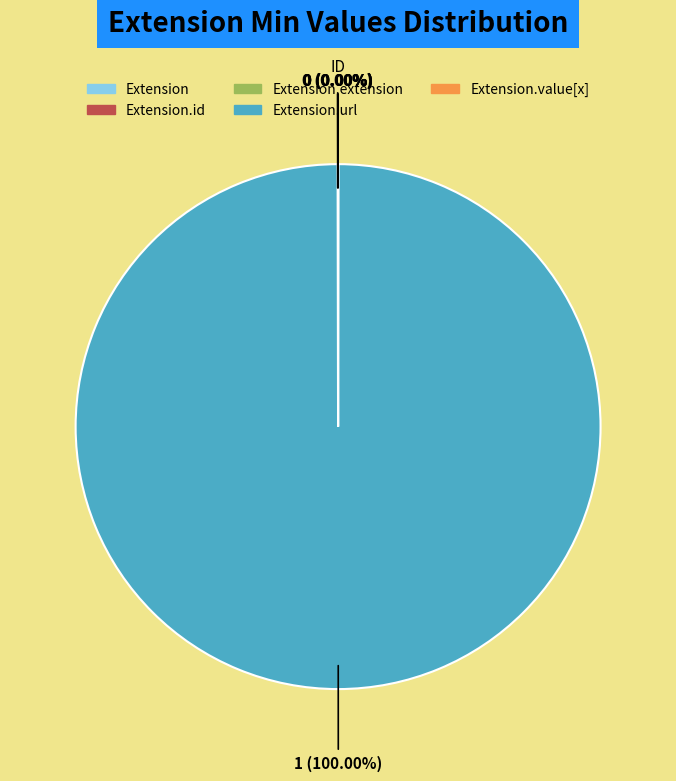

Does any single category account for the majority?

Yes